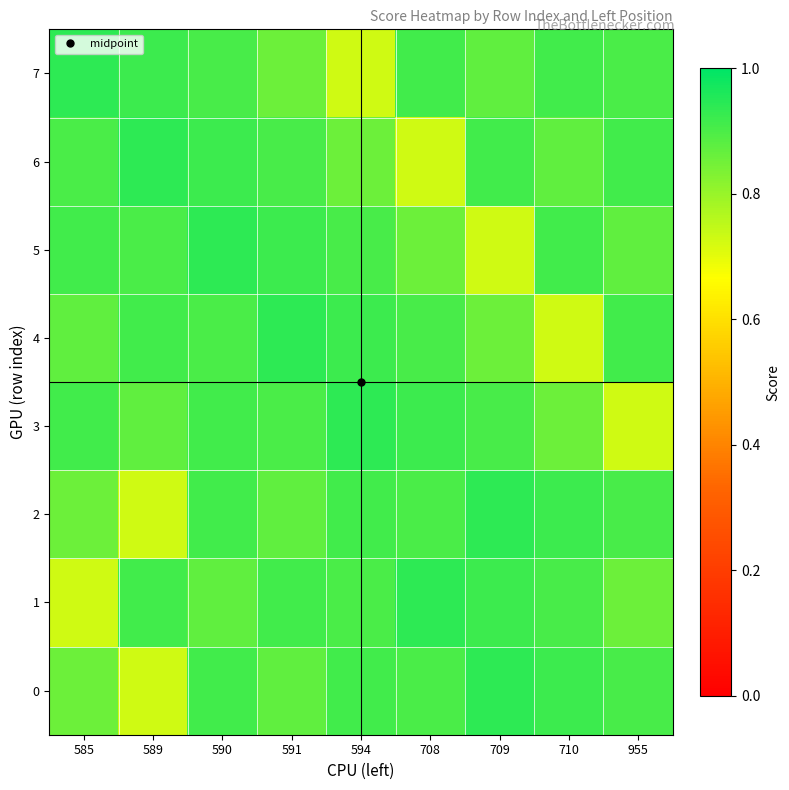

Reading left to right, transcribe all the data shown in this chart.

0: 585=0.9	589=0.7	590=0.9	591=0.9	594=0.9	708=0.9	709=0.9	710=0.9	955=0.9
1: 585=0.7	589=0.9	590=0.9	591=0.9	594=0.9	708=0.9	709=0.9	710=0.9	955=0.9
2: 585=0.9	589=0.7	590=0.9	591=0.9	594=0.9	708=0.9	709=0.9	710=0.9	955=0.9
3: 585=0.9	589=0.9	590=0.9	591=0.9	594=0.9	708=0.9	709=0.9	710=0.9	955=0.7
4: 585=0.9	589=0.9	590=0.9	591=0.9	594=0.9	708=0.9	709=0.9	710=0.7	955=0.9
5: 585=0.9	589=0.9	590=0.9	591=0.9	594=0.9	708=0.9	709=0.7	710=0.9	955=0.9
6: 585=0.9	589=0.9	590=0.9	591=0.9	594=0.9	708=0.7	709=0.9	710=0.9	955=0.9
7: 585=0.9	589=0.9	590=0.9	591=0.9	594=0.7	708=0.9	709=0.9	710=0.9	955=0.9